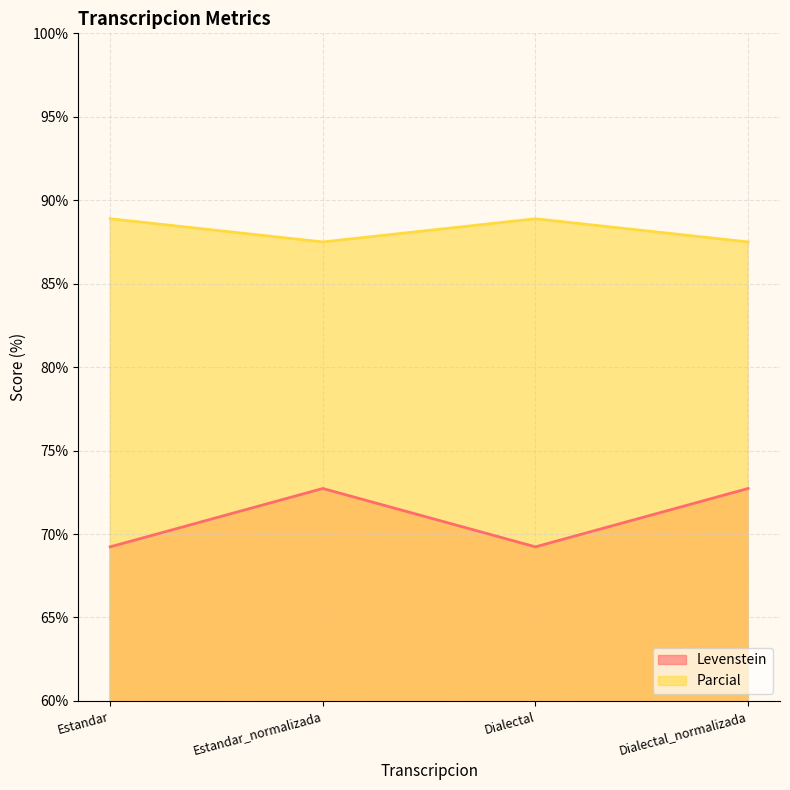

Rank the series by their maximum value, from highest to lowest.

Parcial, Levenstein